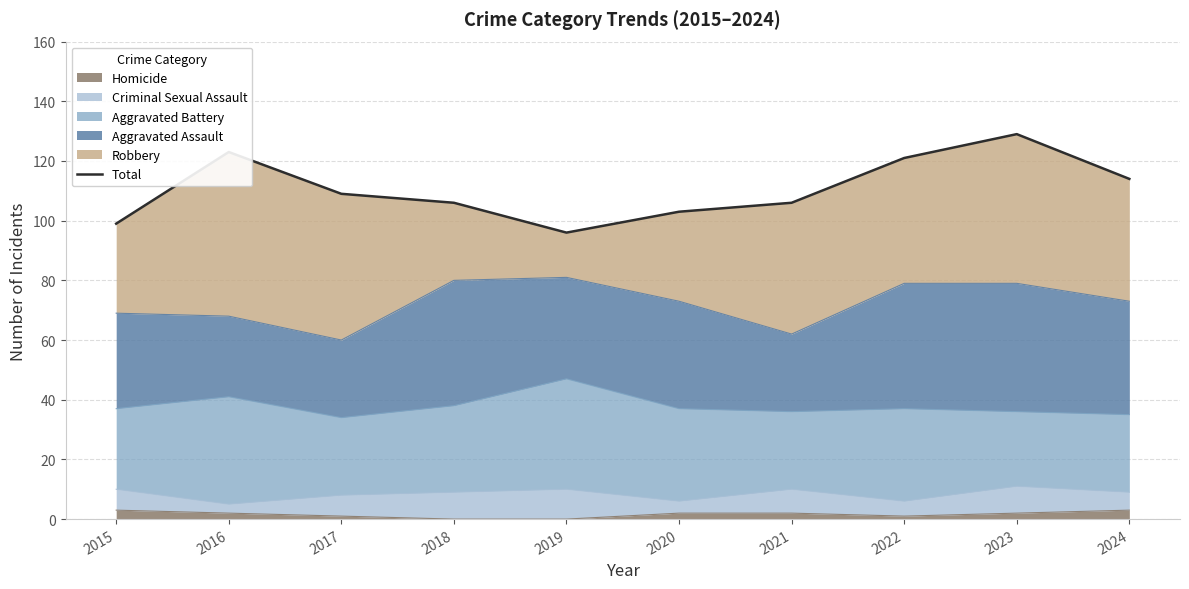

What is the average value?

111